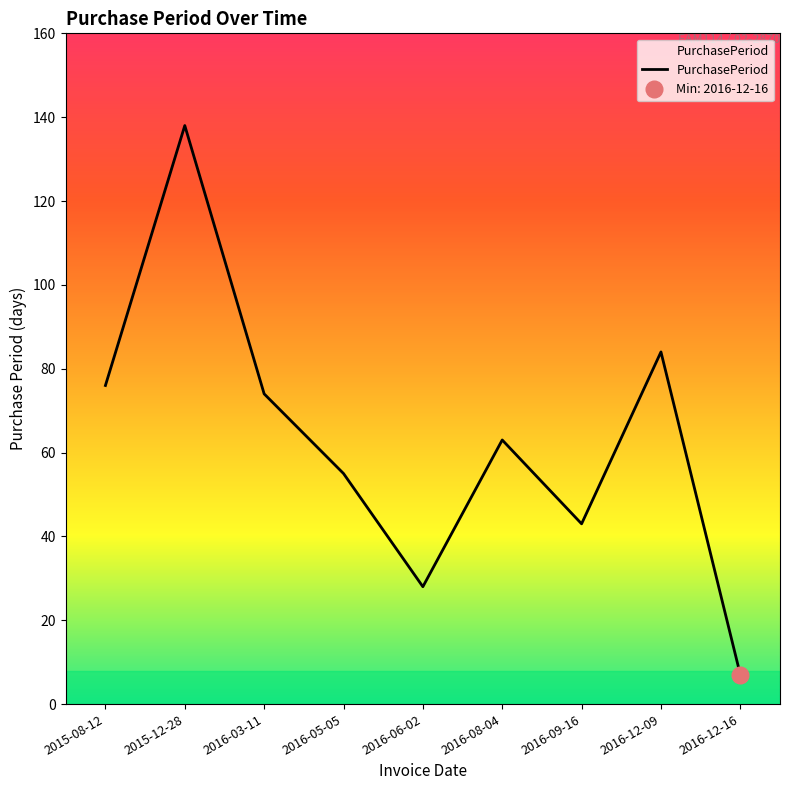

Rank the categories by value from lowest to highest.

2016-12-16, 2016-06-02, 2016-09-16, 2016-05-05, 2016-08-04, 2016-03-11, 2015-08-12, 2016-12-09, 2015-12-28